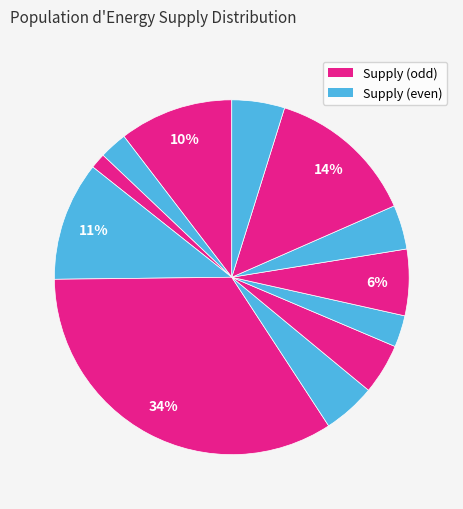

To the nearest percent, what is the average slice percentage?

8%